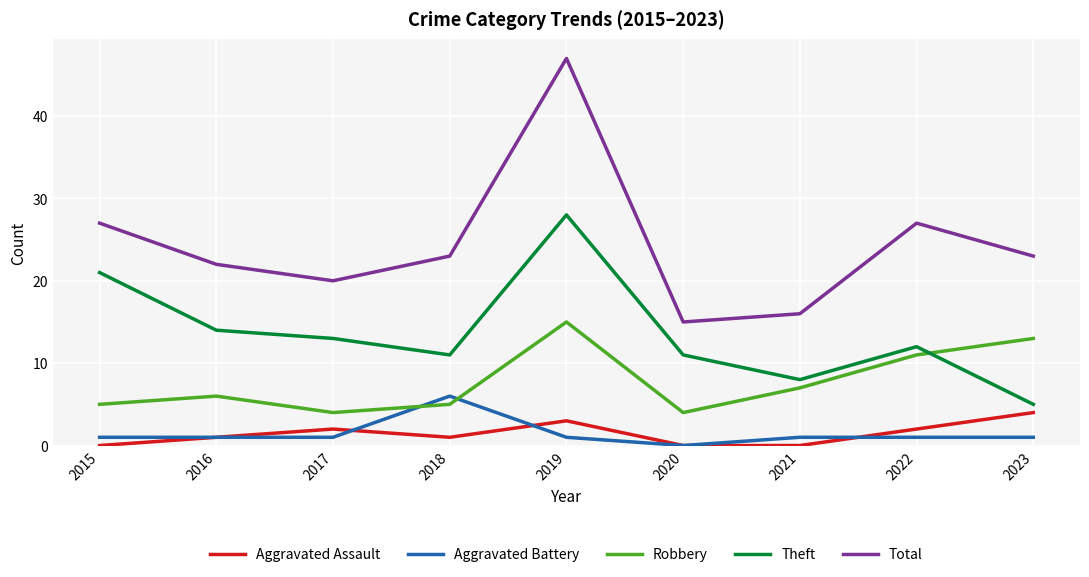

How many interior local peaks does the Aggravated Assault series have?

2